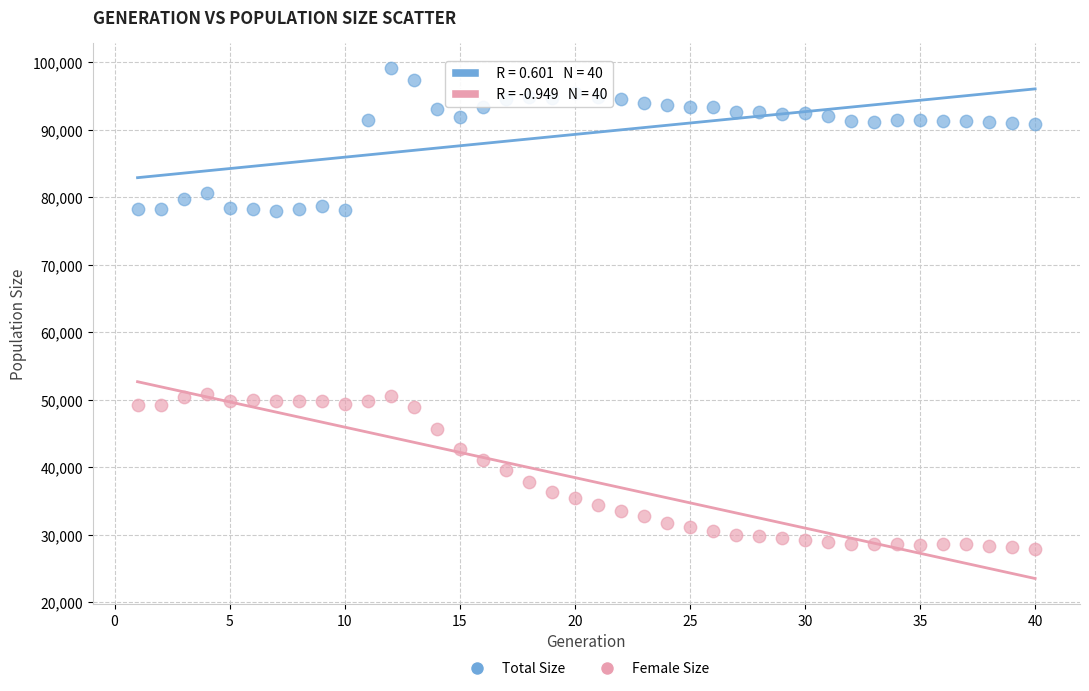

Which series has the largest Y range (max minus min)?

Female Size